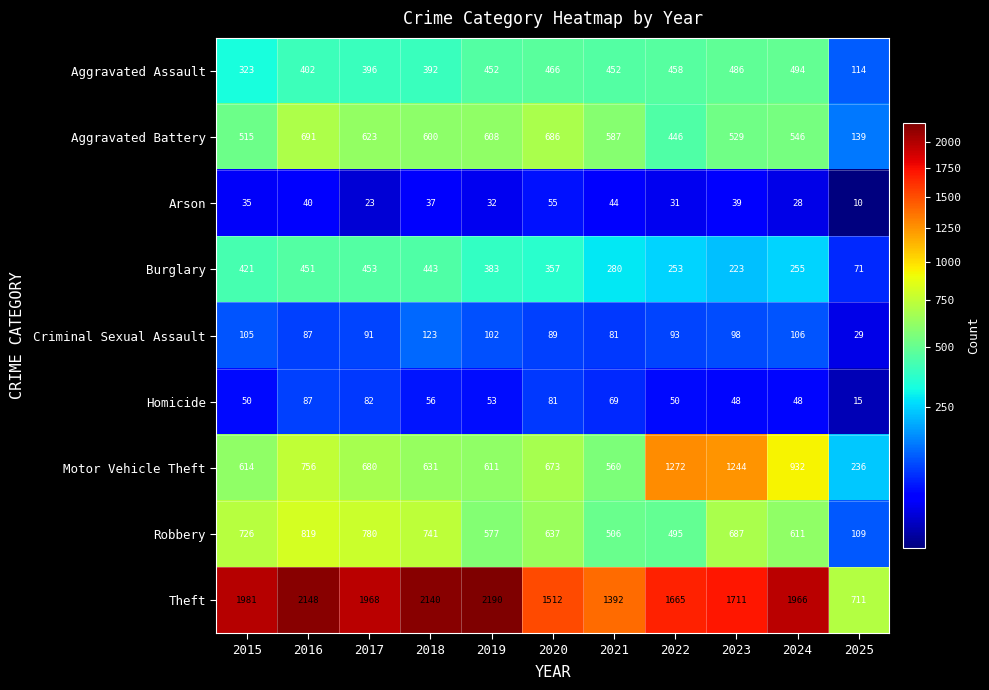

What is the difference between the second highest and minimum values in the Aggravated Assault series?

372